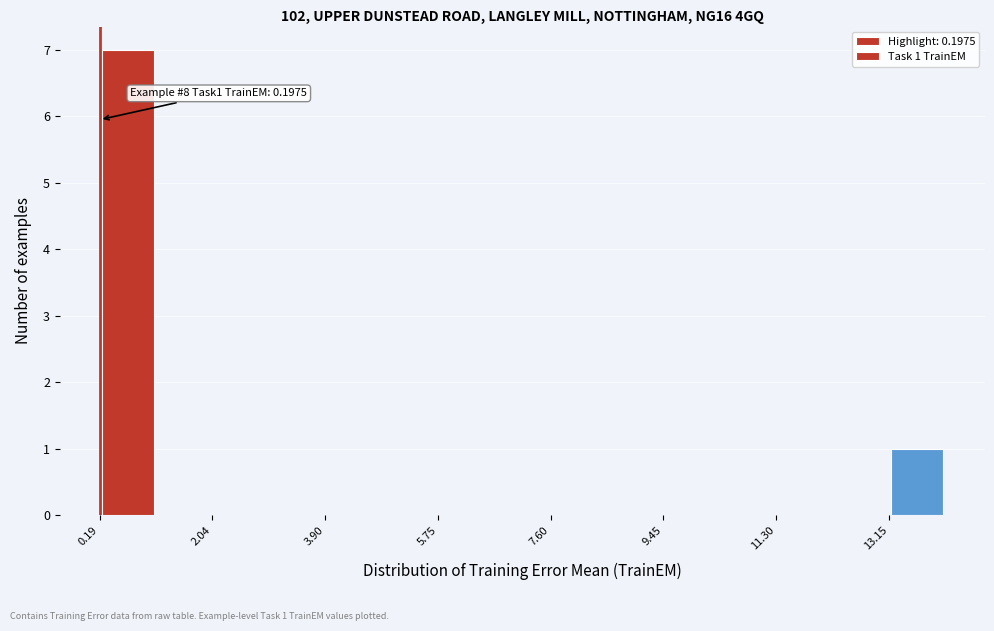

Over which range of the x-axis is the bar tallest?

0.2 to 1.2